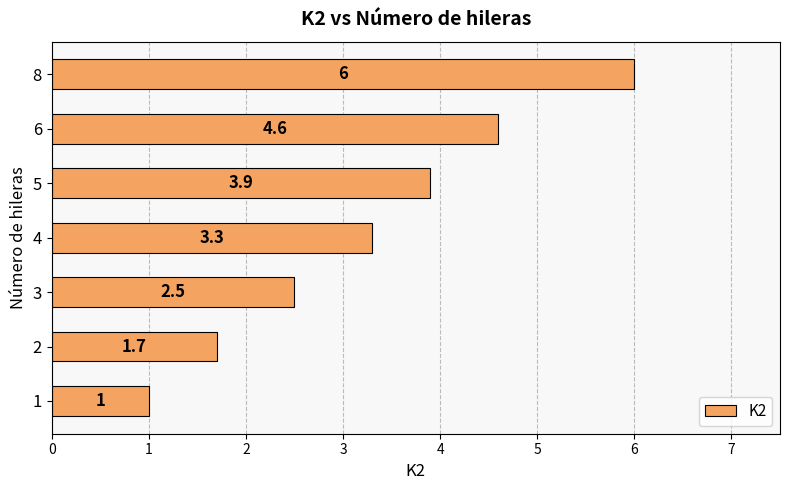

Reading bottom to top, list all the values displayed in this chart.

1.0	1.7	2.5	3.3	3.9	4.6	6.0